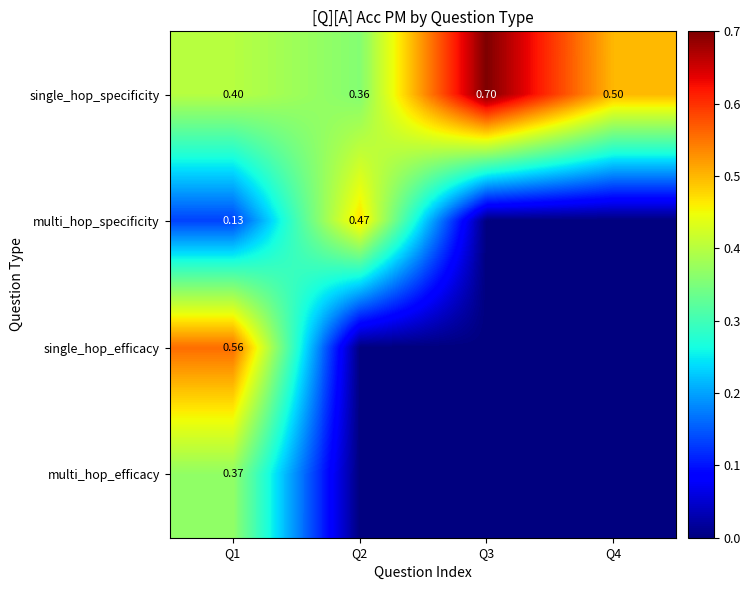

True or false: multi_hop_specificity has a value of -0.1 at Q4.

False